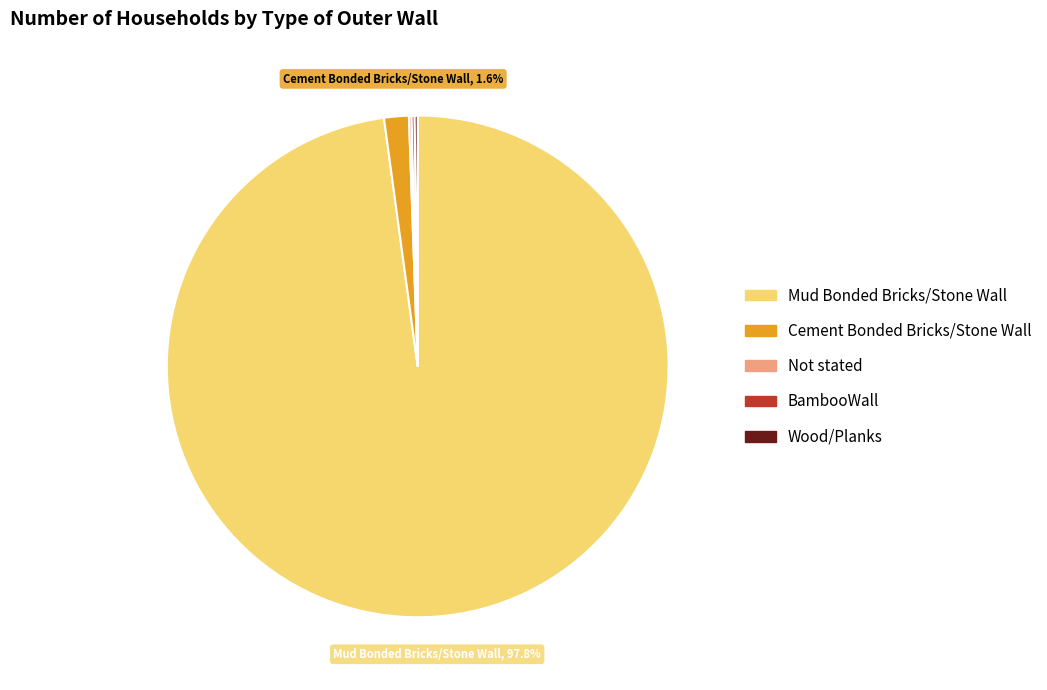

To the nearest percent, what is the difference between the largest and smallest slice percentages?

98%